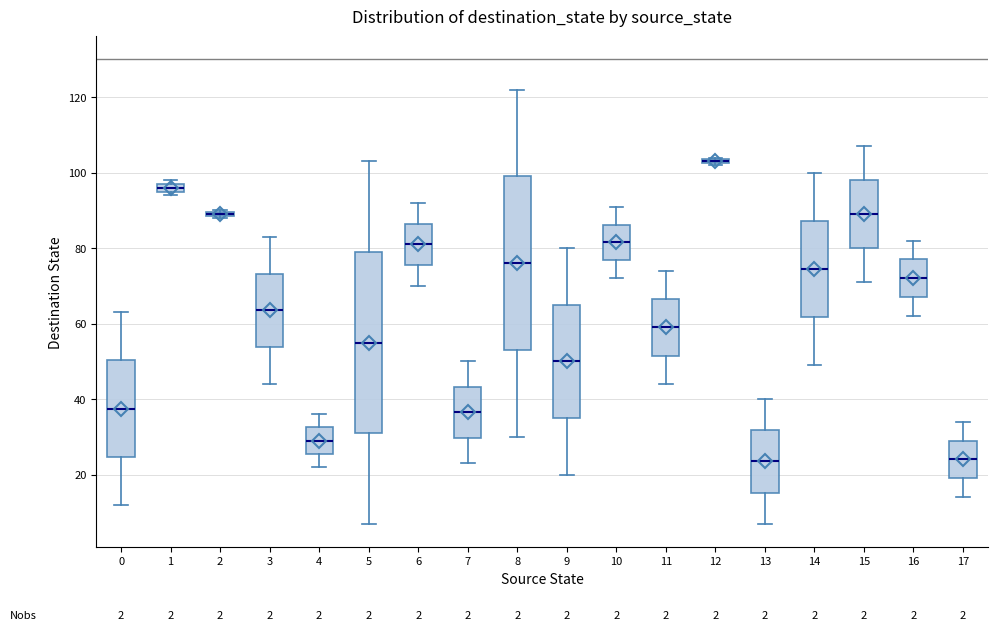

Comparing the boxes themselves (not the whiskers), which one is the tallest?

5